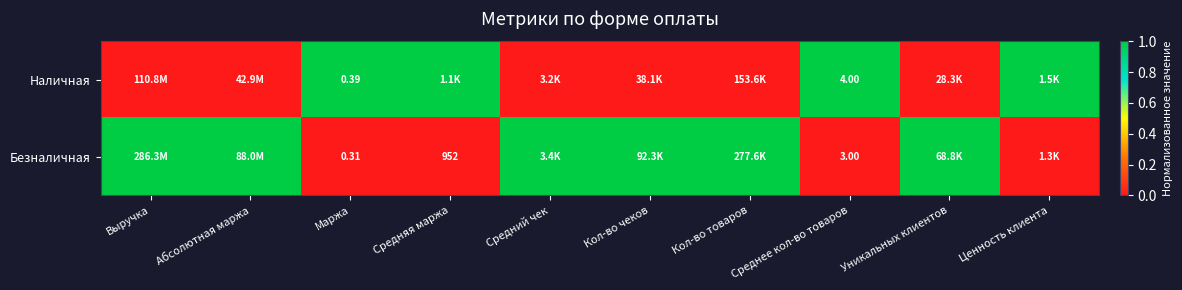

True or false: Наличная has a value of 1 at Ценность клиента.

False